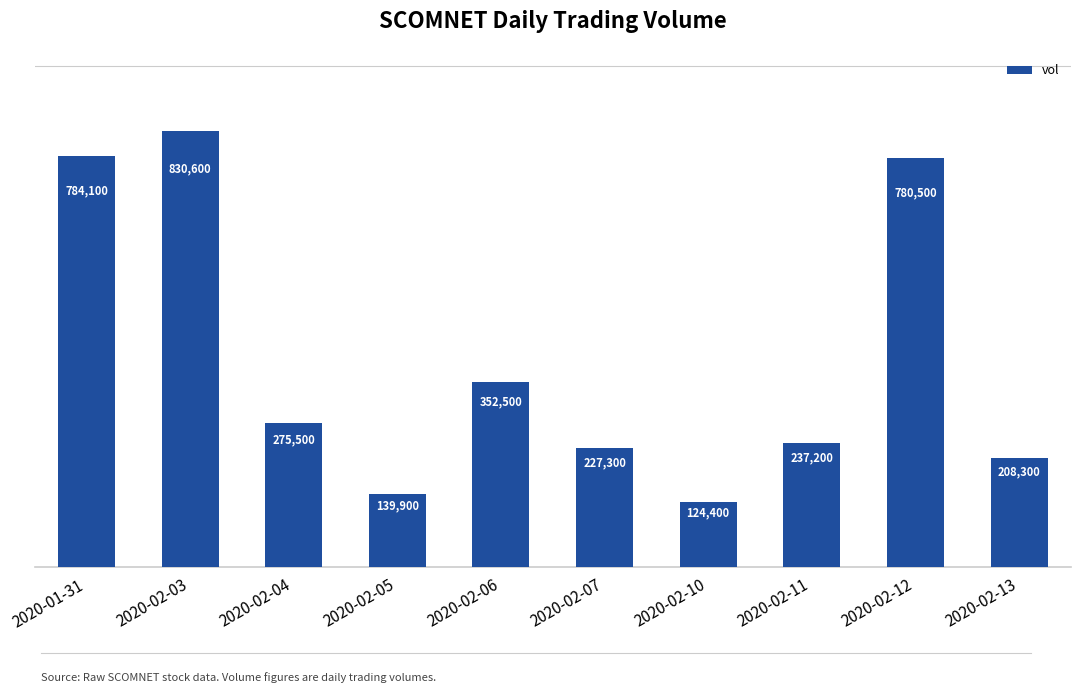

Rank the categories by value from lowest to highest.

2020-02-10, 2020-02-05, 2020-02-13, 2020-02-07, 2020-02-11, 2020-02-04, 2020-02-06, 2020-02-12, 2020-01-31, 2020-02-03